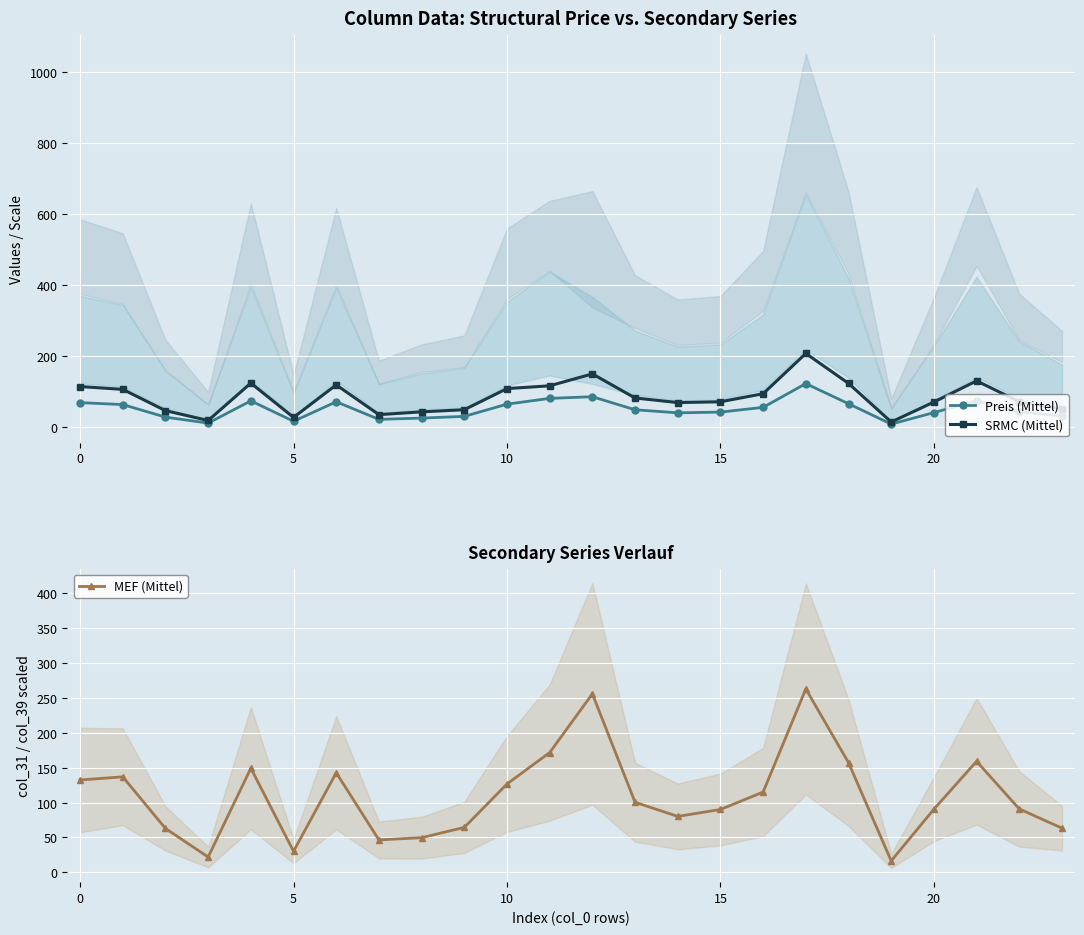

What is the spread (max minus min) of values at 16?

58.7